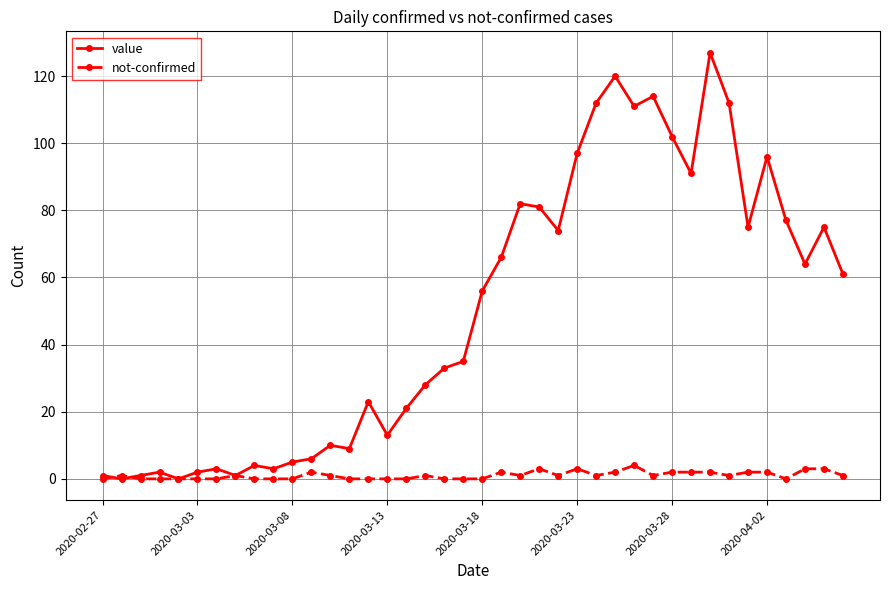

Which series has the largest range (max minus min)?

value